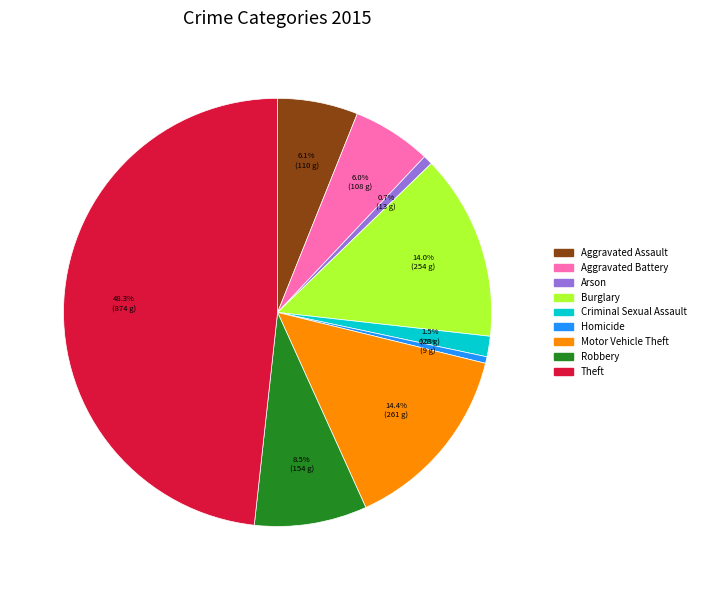

What is the largest slice in the pie chart?

Theft